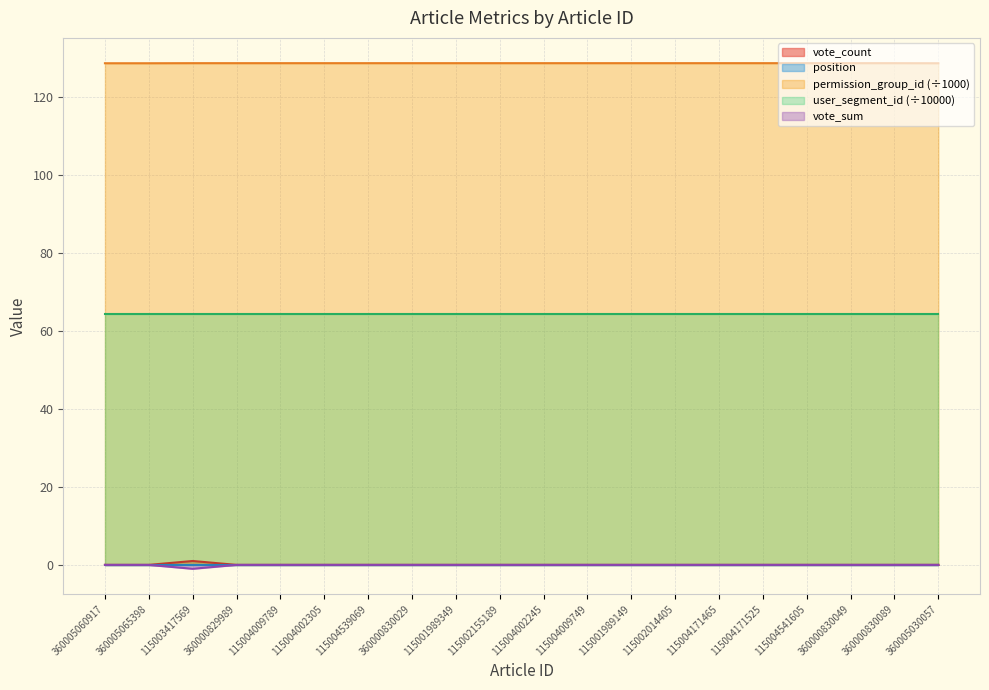

What position from the left is 360005030057?

20